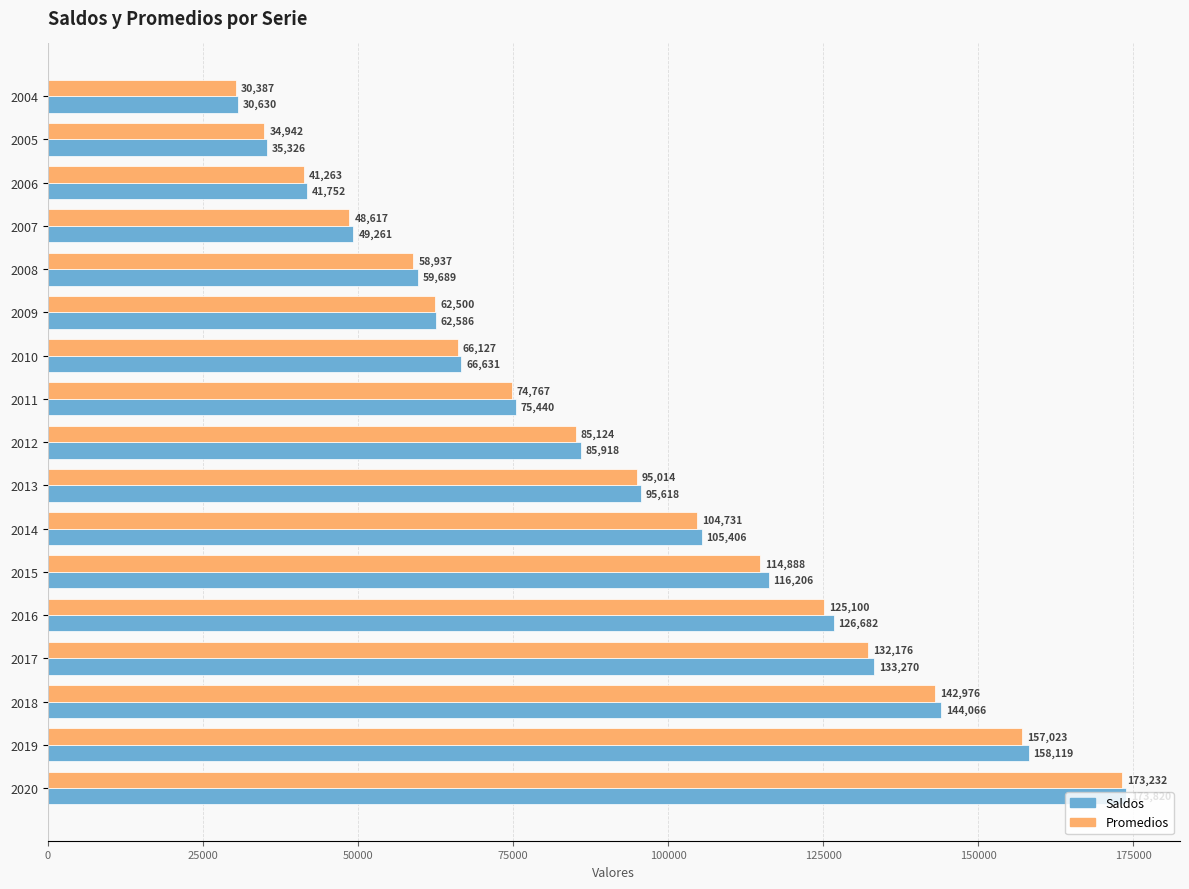

What is the difference between the second highest and minimum values in the Saldos series?

127489